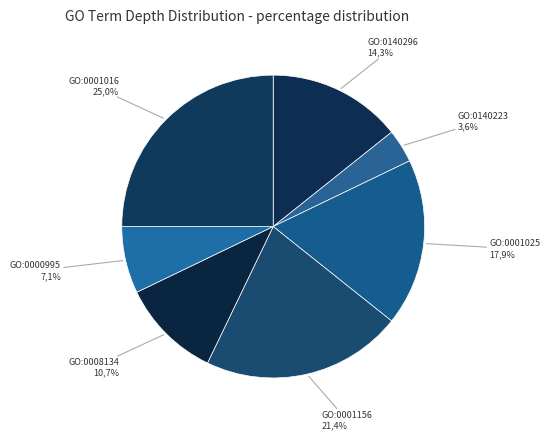

Rank the categories by value from lowest to highest.

GO:0140223, GO:0000995, GO:0008134, GO:0140296, GO:0001025, GO:0001156, GO:0001016